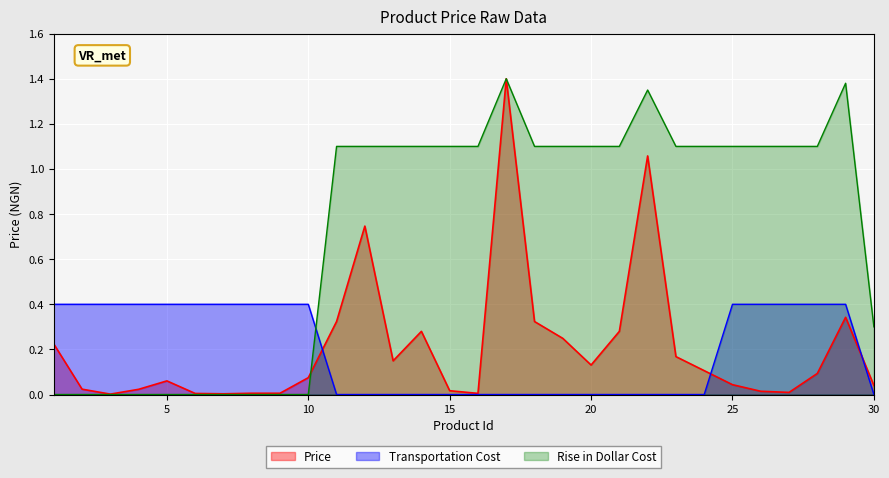

What is the greatest value displayed?

1.4